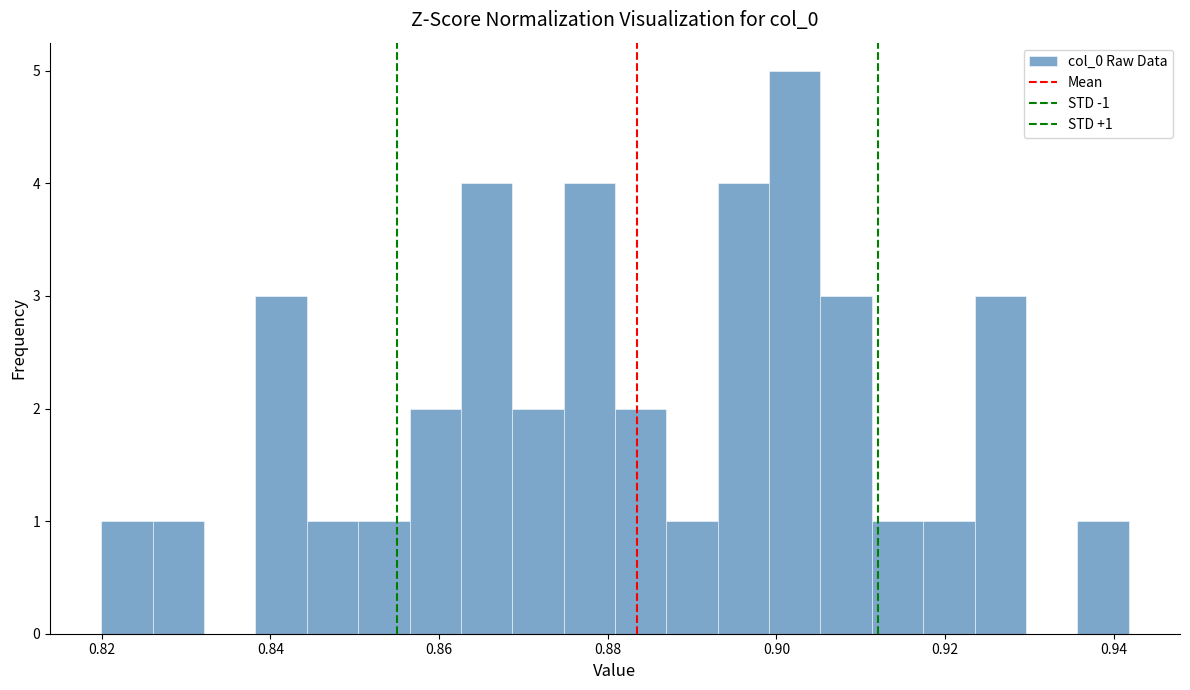

Around what value on the x-axis is the tallest bar? Give the approximate position of its centre, as read against the axis.

0.902